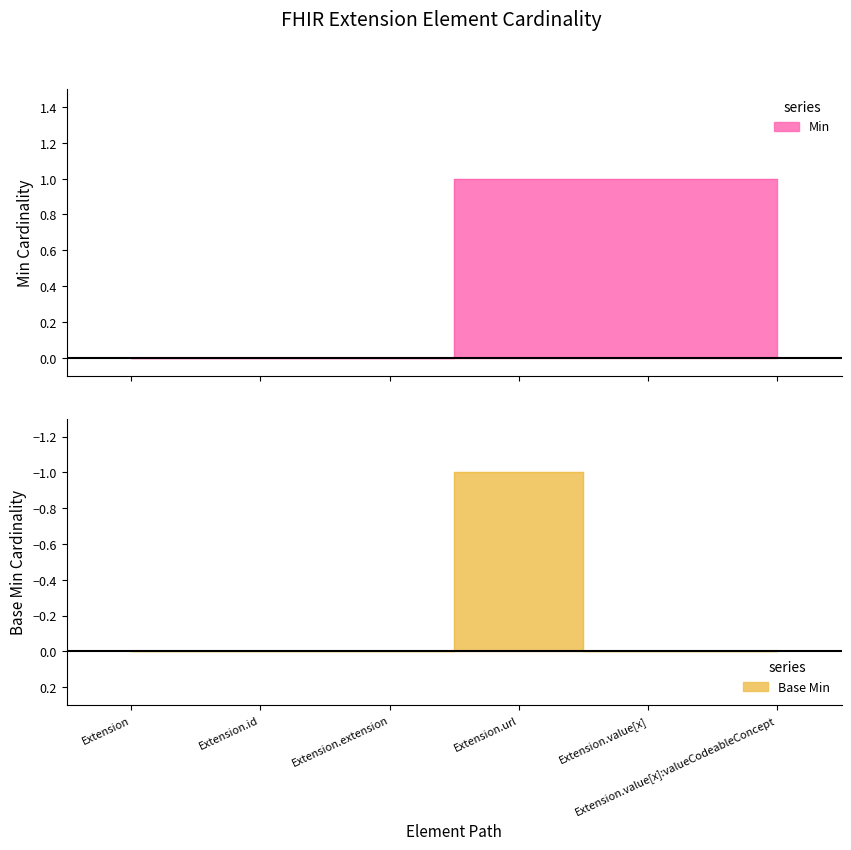

The Min series shows 1 at Extension.value[x]:valueCodeableConcept. True or false?

False